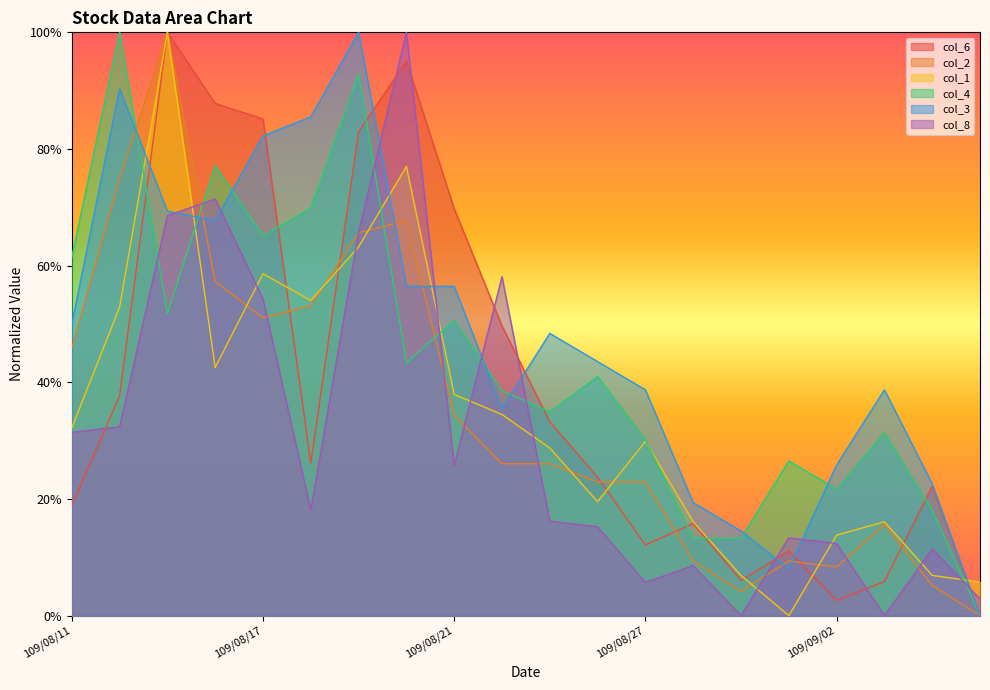

What are all the series names shown in the legend?

col_6, col_2, col_1, col_4, col_3, col_8